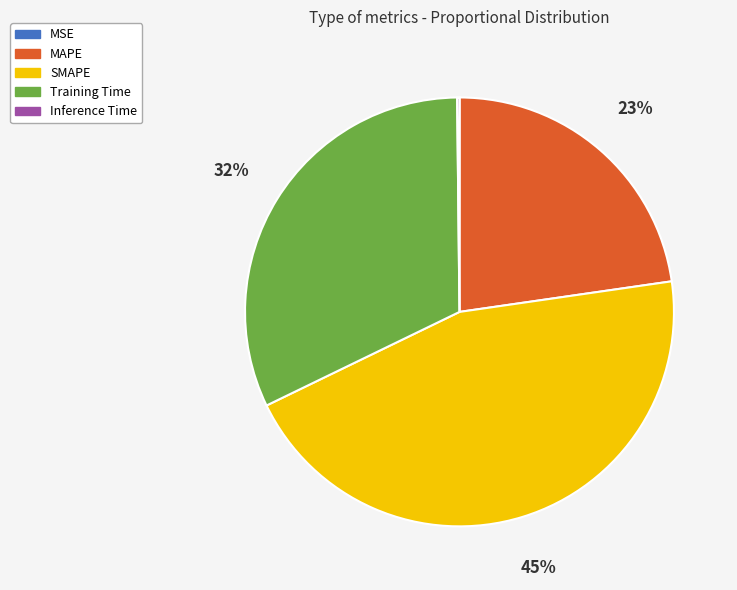

Combined, do Training Time and SMAPE account for over 50%?

Yes